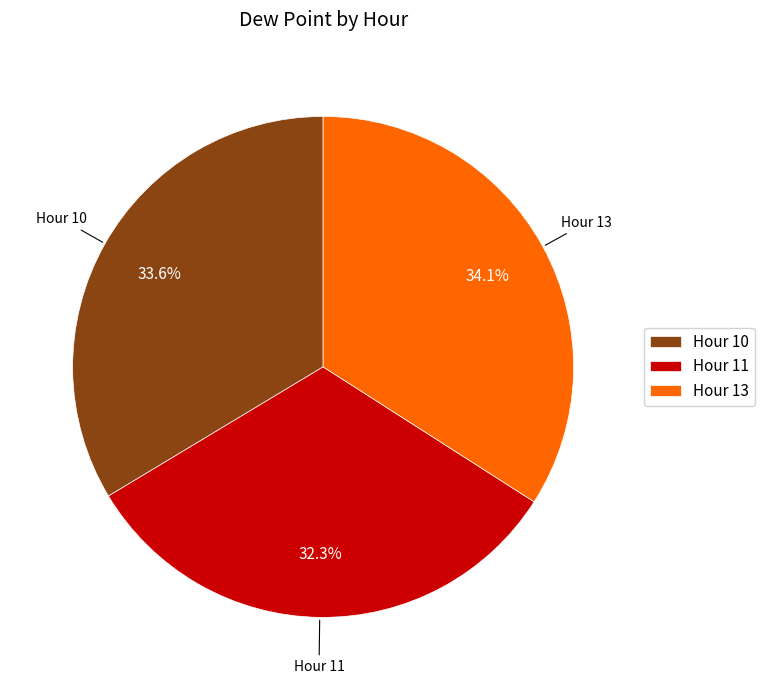

Does Hour 13 account for over 50% of the chart?

No